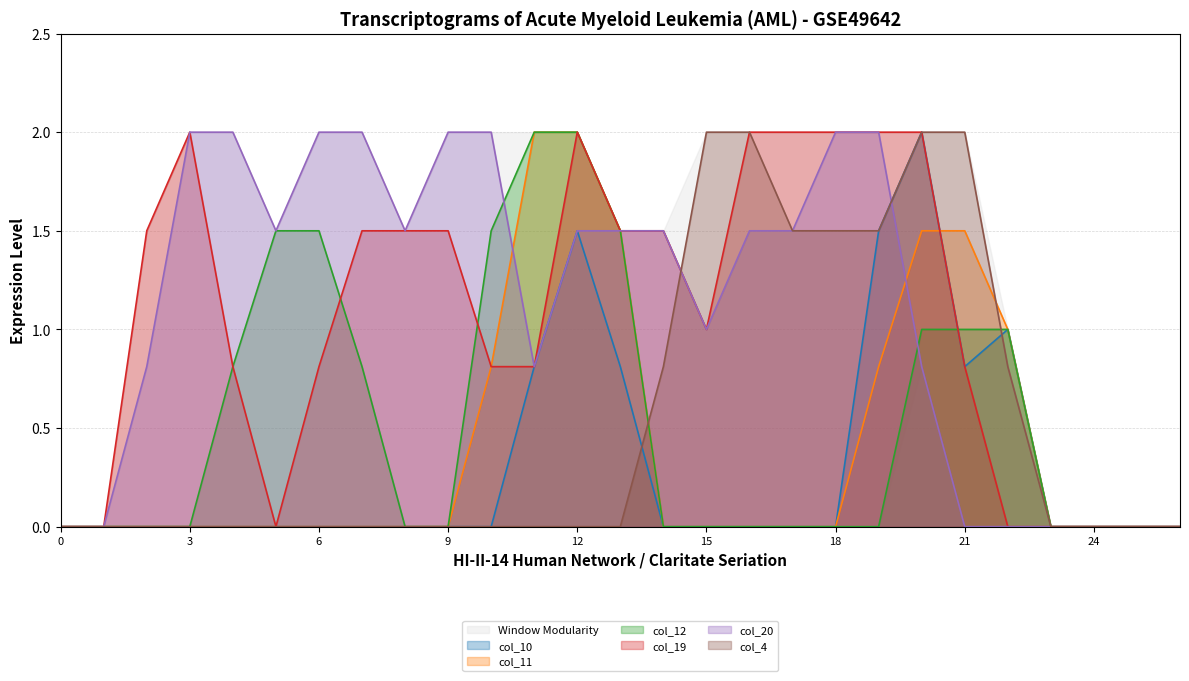

Between 17 and 4, which is larger?

17